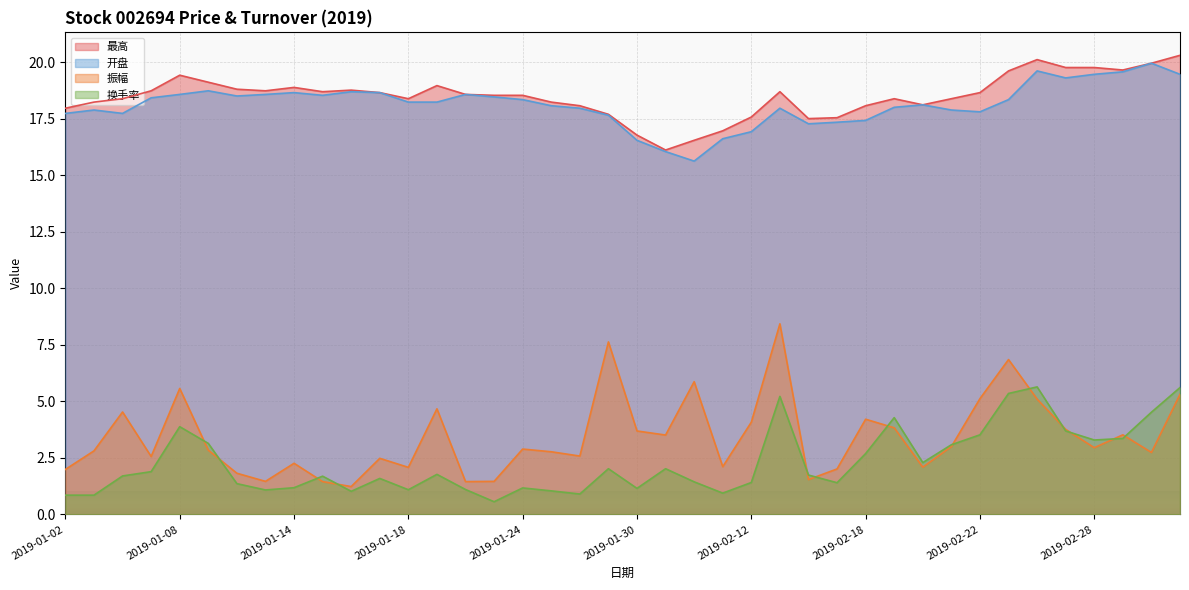

What are all the series names shown in the legend?

最高, 开盘, 振幅, 换手率